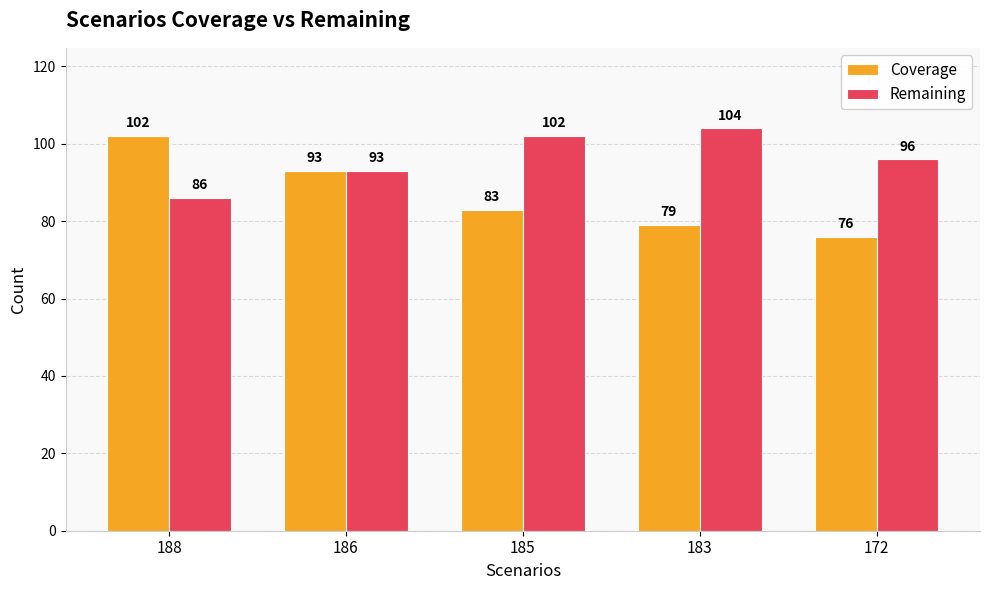

The value of Coverage at 172 is 76. True or false?

True